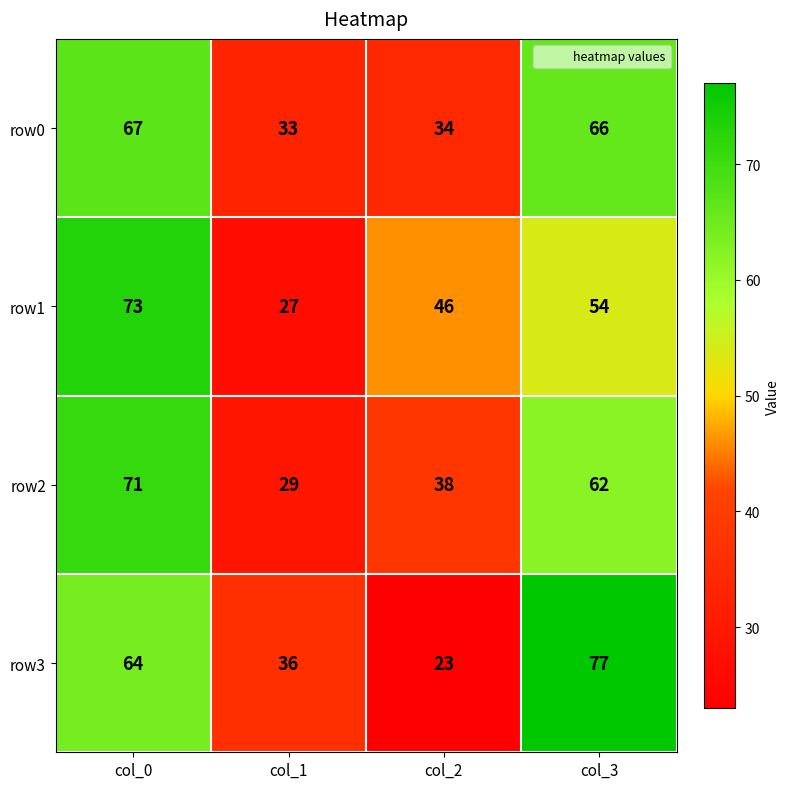

List the series in order of their peak value, lowest first.

row0, row2, row1, row3